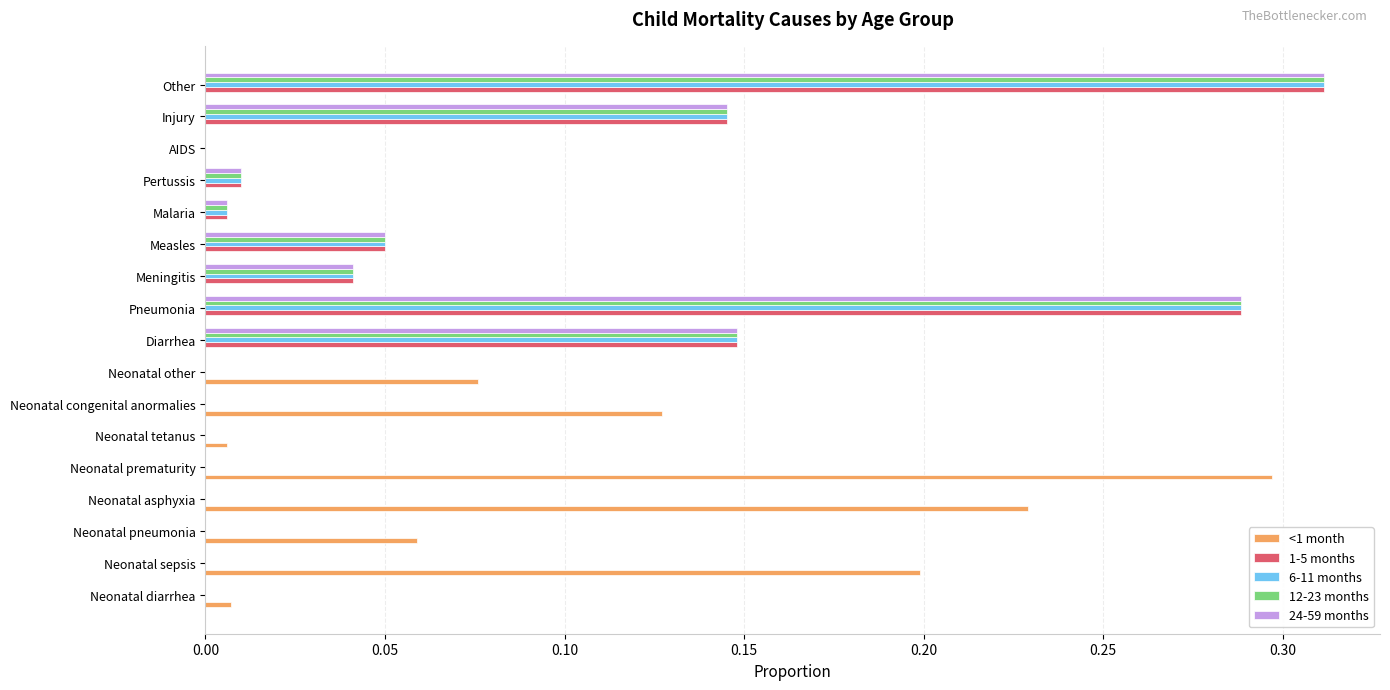

The 6-11 months series shows 0.4 at Pneumonia. True or false?

False